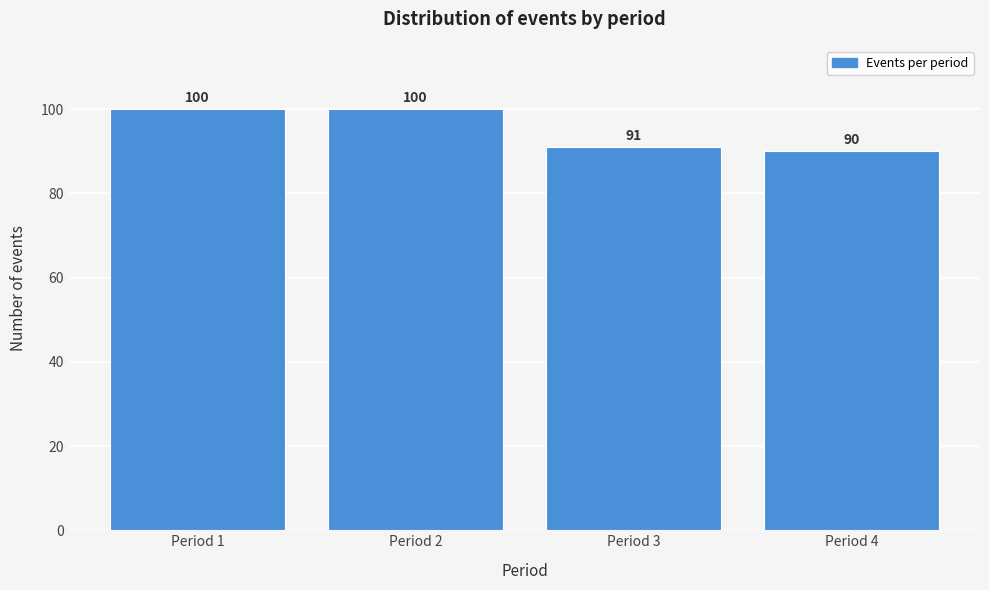

Reading right to left, transcribe all the data shown in this chart.

Period 4=90	Period 3=91	Period 2=100	Period 1=100